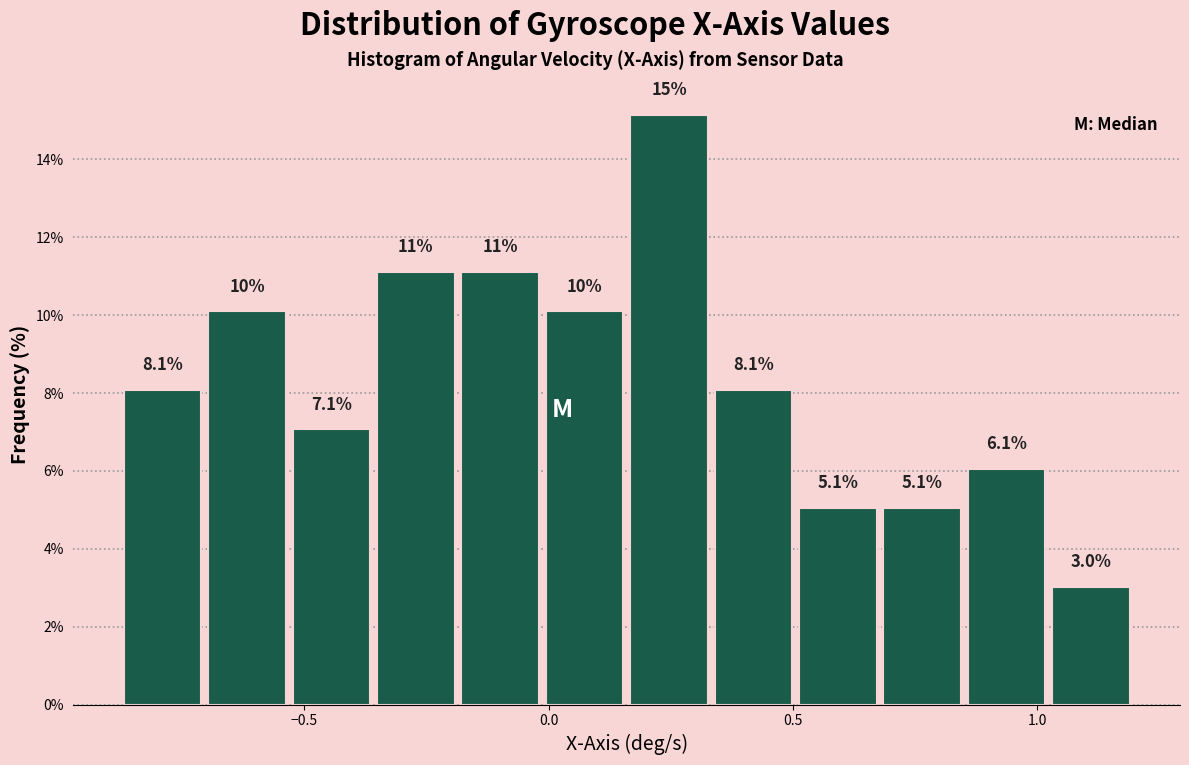

Read against the x-axis, roughly where is the centre of the tallest bar?

0.25